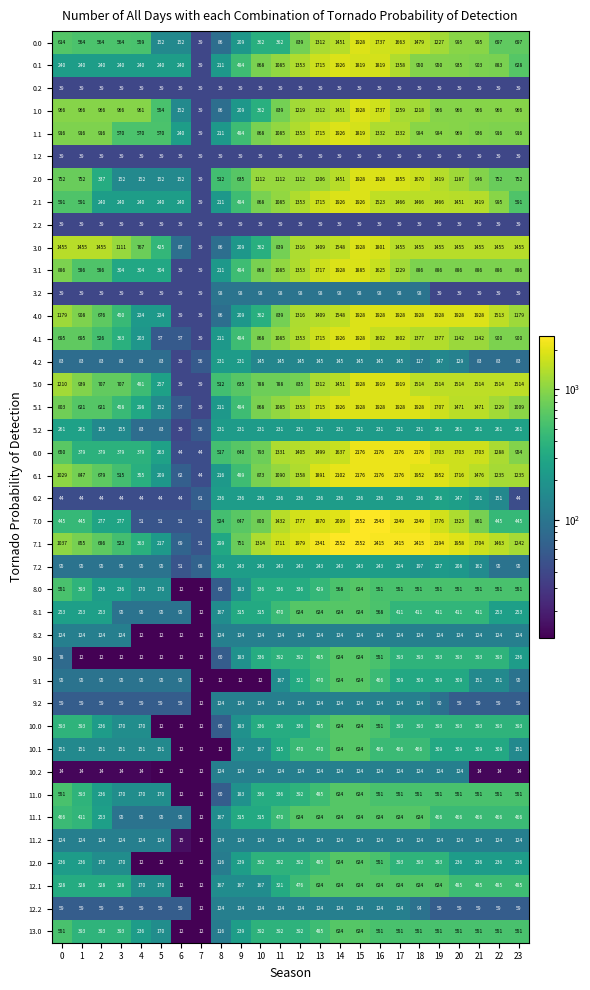

What is the greatest value displayed?

2552